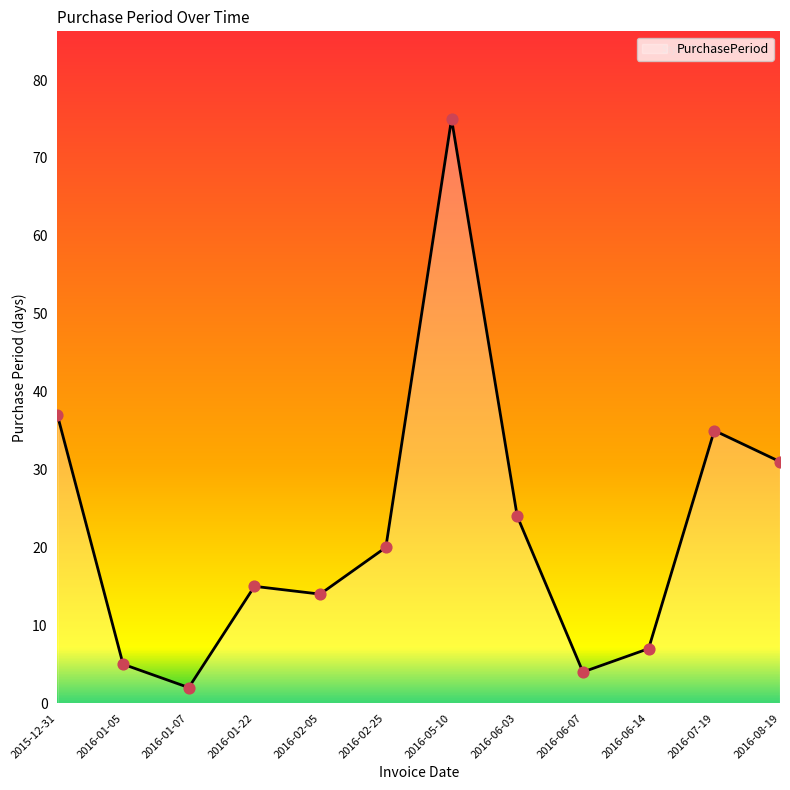

Which has a higher value, 2016-01-22 or 2016-06-03?

2016-06-03